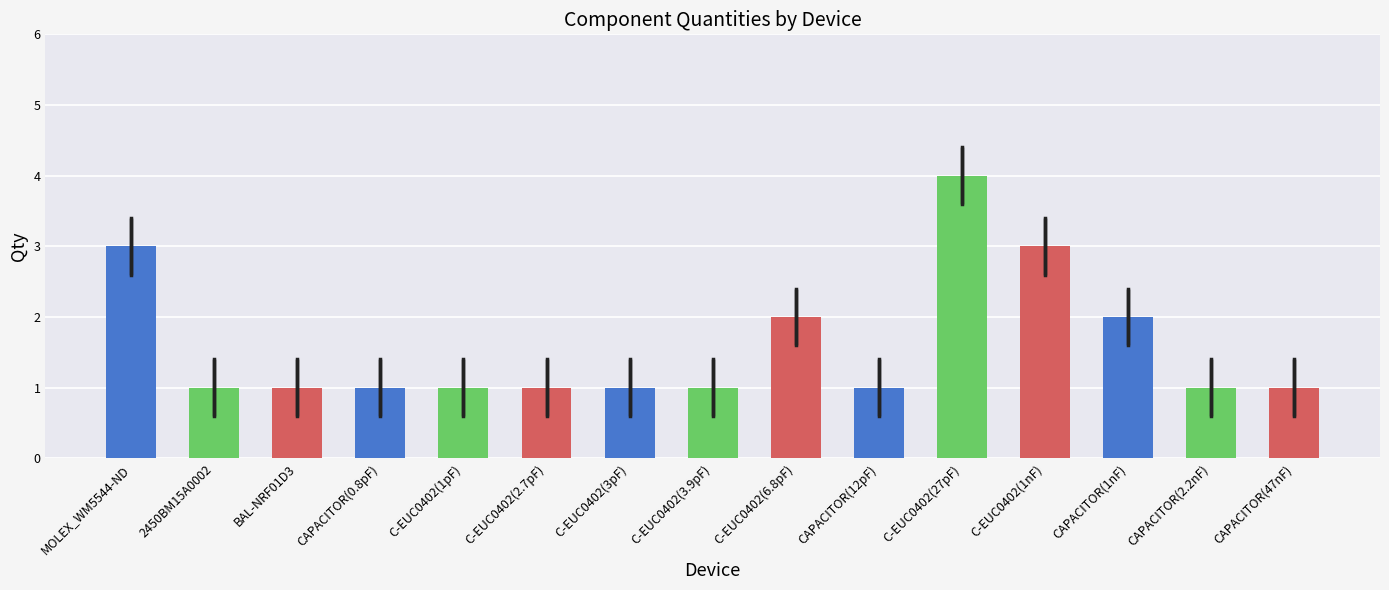

What is the average value?

2